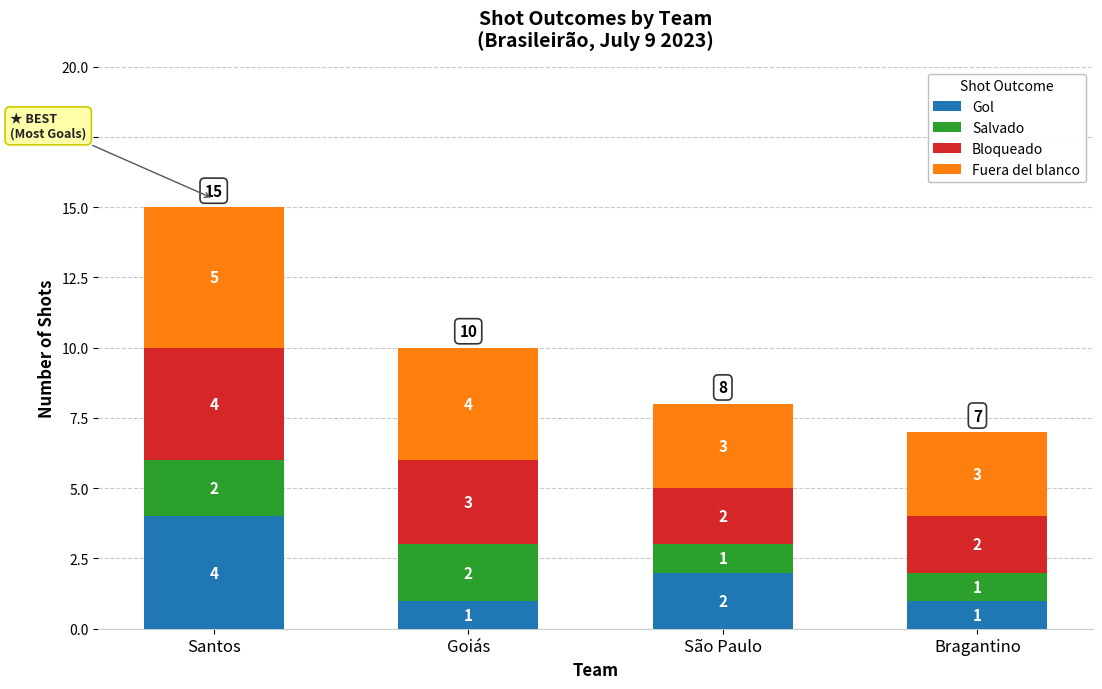

What is the sum of all Gol values?

8